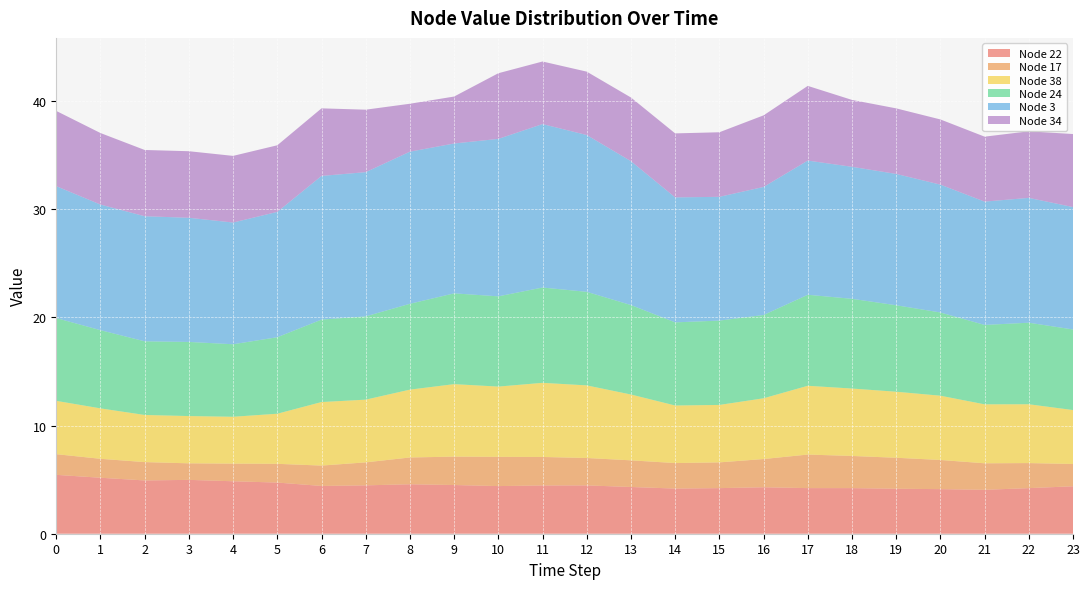

Reading left to right, transcribe all the data shown in this chart.

Node 22: 0=5.4	1=5.2	2=4.9	3=5.0	4=4.9	5=4.7	6=4.4	7=4.5	8=4.6	9=4.5	10=4.4	11=4.5	12=4.5	13=4.3	14=4.2	15=4.2	16=4.3	17=4.2	18=4.2	19=4.2	20=4.1	21=4.1	22=4.2	23=4.4
Node 17: 0=1.9	1=1.8	2=1.7	3=1.5	4=1.6	5=1.7	6=1.9	7=2.1	8=2.5	9=2.6	10=2.7	11=2.6	12=2.5	13=2.5	14=2.4	15=2.4	16=2.6	17=3.1	18=3.0	19=2.9	20=2.7	21=2.5	22=2.3	23=2.1
Node 38: 0=4.9	1=4.7	2=4.4	3=4.4	4=4.3	5=4.6	6=5.9	7=5.8	8=6.3	9=6.7	10=6.5	11=6.9	12=6.7	13=6.1	14=5.3	15=5.3	16=5.6	17=6.4	18=6.2	19=6.1	20=5.9	21=5.5	22=5.4	23=5.0
Node 24: 0=7.7	1=7.2	2=6.8	3=6.9	4=6.7	5=7.1	6=7.6	7=7.7	8=7.9	9=8.4	10=8.3	11=8.8	12=8.7	13=8.3	14=7.7	15=7.8	16=7.7	17=8.4	18=8.3	19=8.0	20=7.7	21=7.3	22=7.5	23=7.5
Node 3: 0=12.2	1=11.6	2=11.6	3=11.5	4=11.3	5=11.6	6=13.3	7=13.3	8=14.1	9=13.9	10=14.6	11=15.1	12=14.5	13=13.3	14=11.6	15=11.4	16=11.8	17=12.4	18=12.2	19=12.1	20=11.8	21=11.4	22=11.5	23=11.3
Node 34: 0=7.0	1=6.6	2=6.1	3=6.2	4=6.2	5=6.2	6=6.2	7=5.8	8=4.4	9=4.3	10=6.1	11=5.8	12=5.9	13=5.9	14=5.9	15=6.0	16=6.6	17=6.9	18=6.2	19=6.1	20=6.0	21=6.0	22=6.2	23=6.8